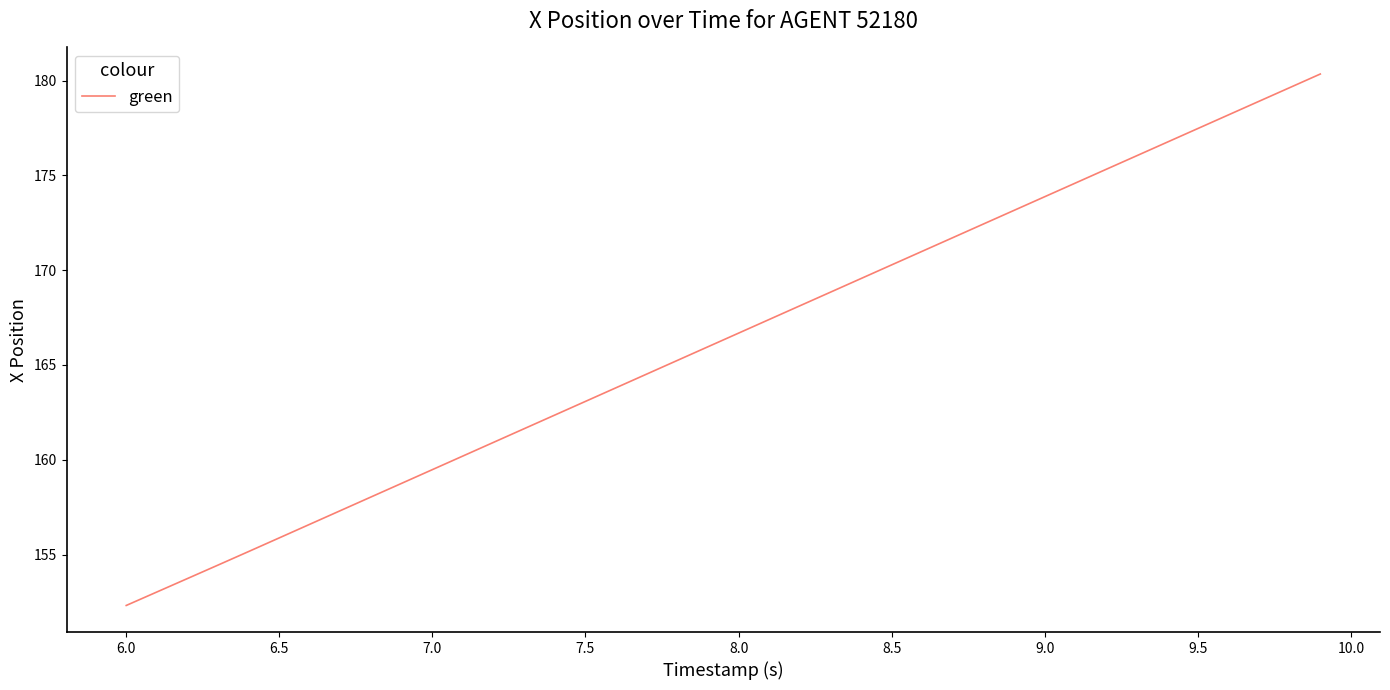

What is the greatest value displayed?

180.3